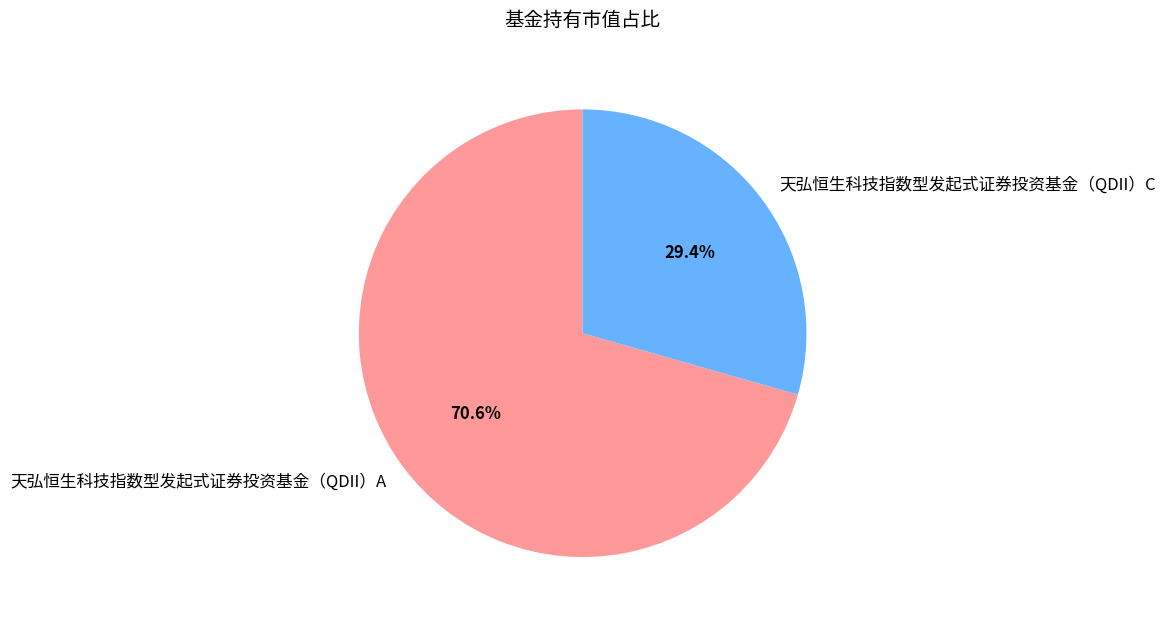

Which slice is the smallest?

天弘恒生科技指数型发起式证券投资基金（QDII）C